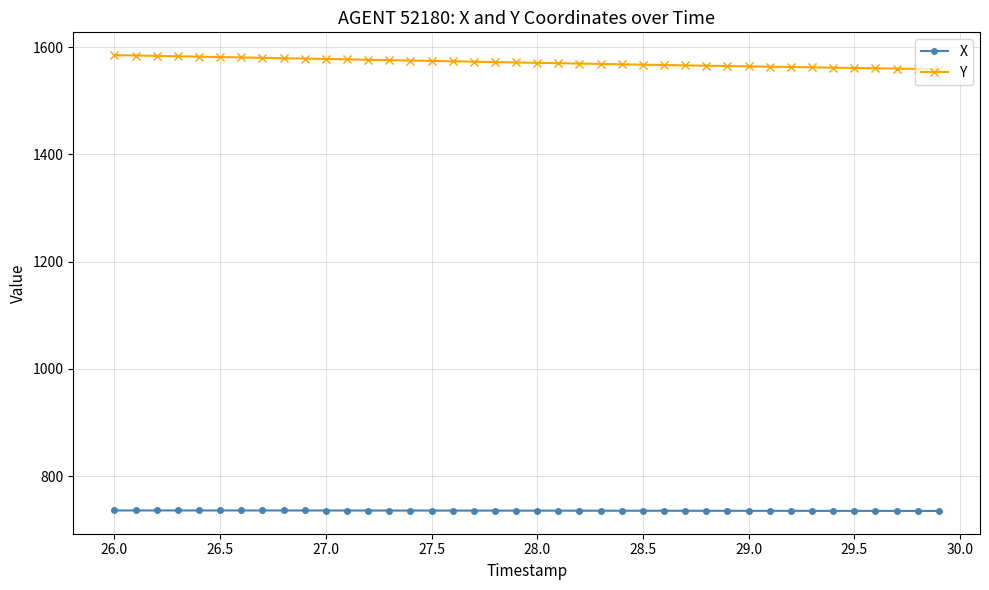

What is the maximum value shown in the chart?

1585.3